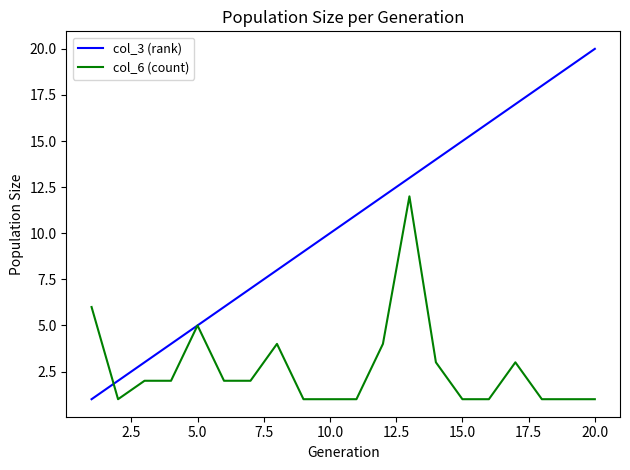

Does the chart have visible grid lines?

No